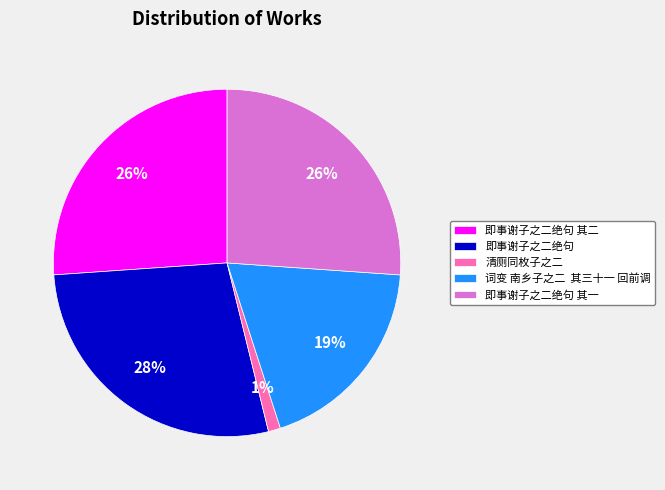

How many slices are in this pie chart?

5